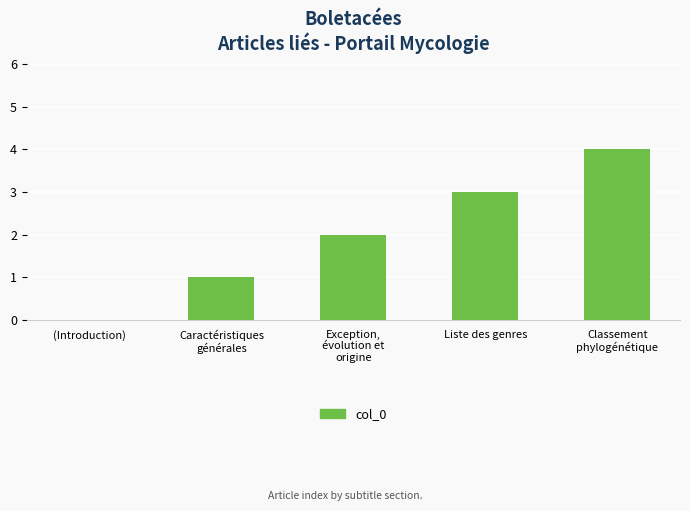

Count the values in the range 1 to 3.

3